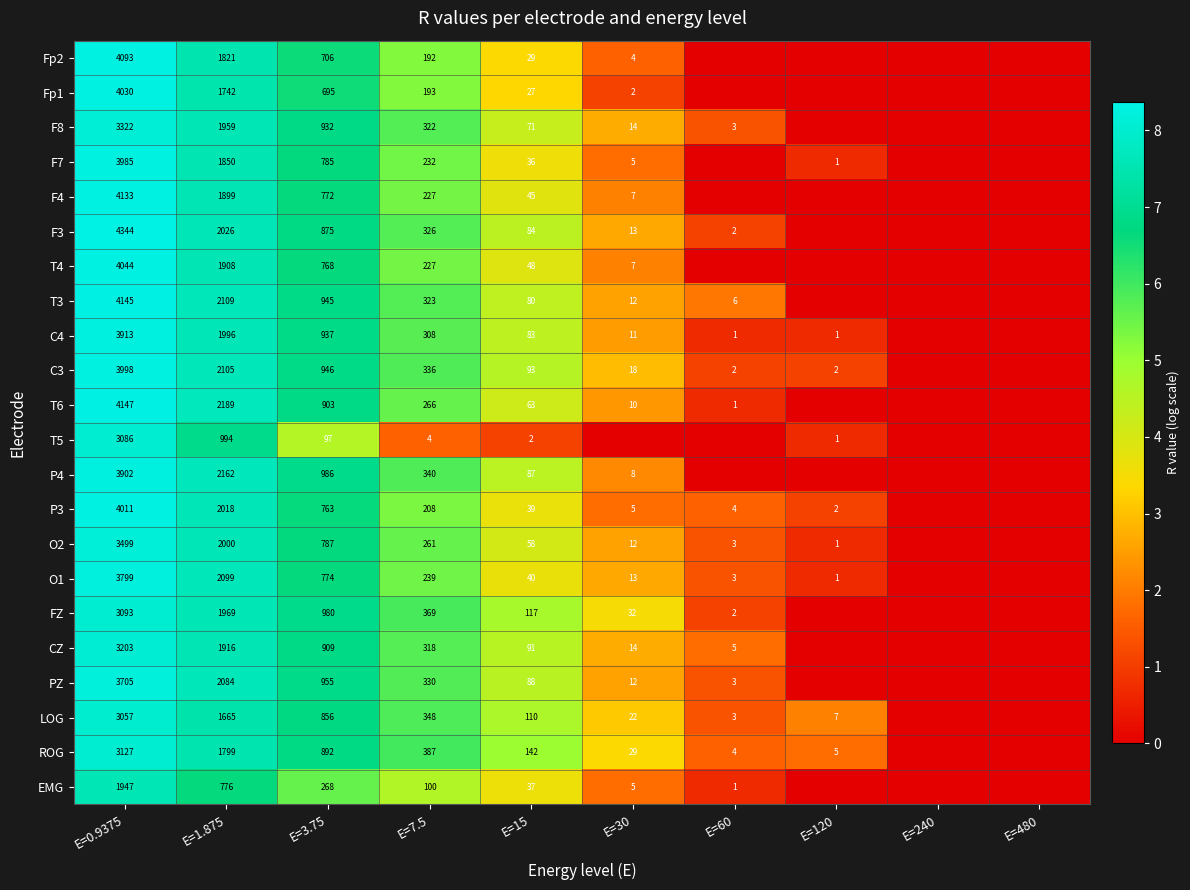

Which category has the highest value across all series?

E=0.9375